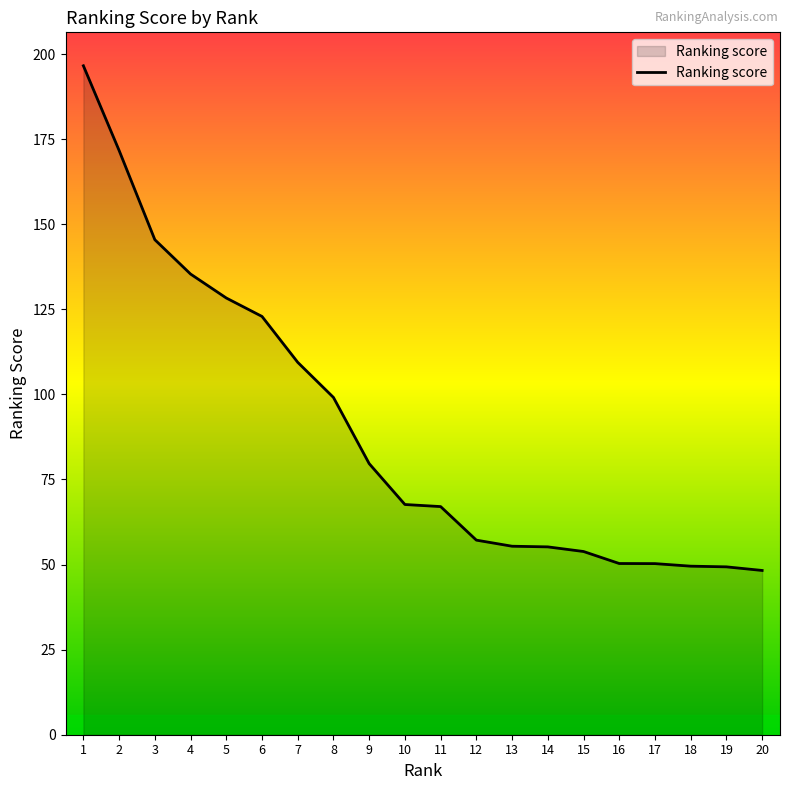

What is the smallest value displayed?

48.3